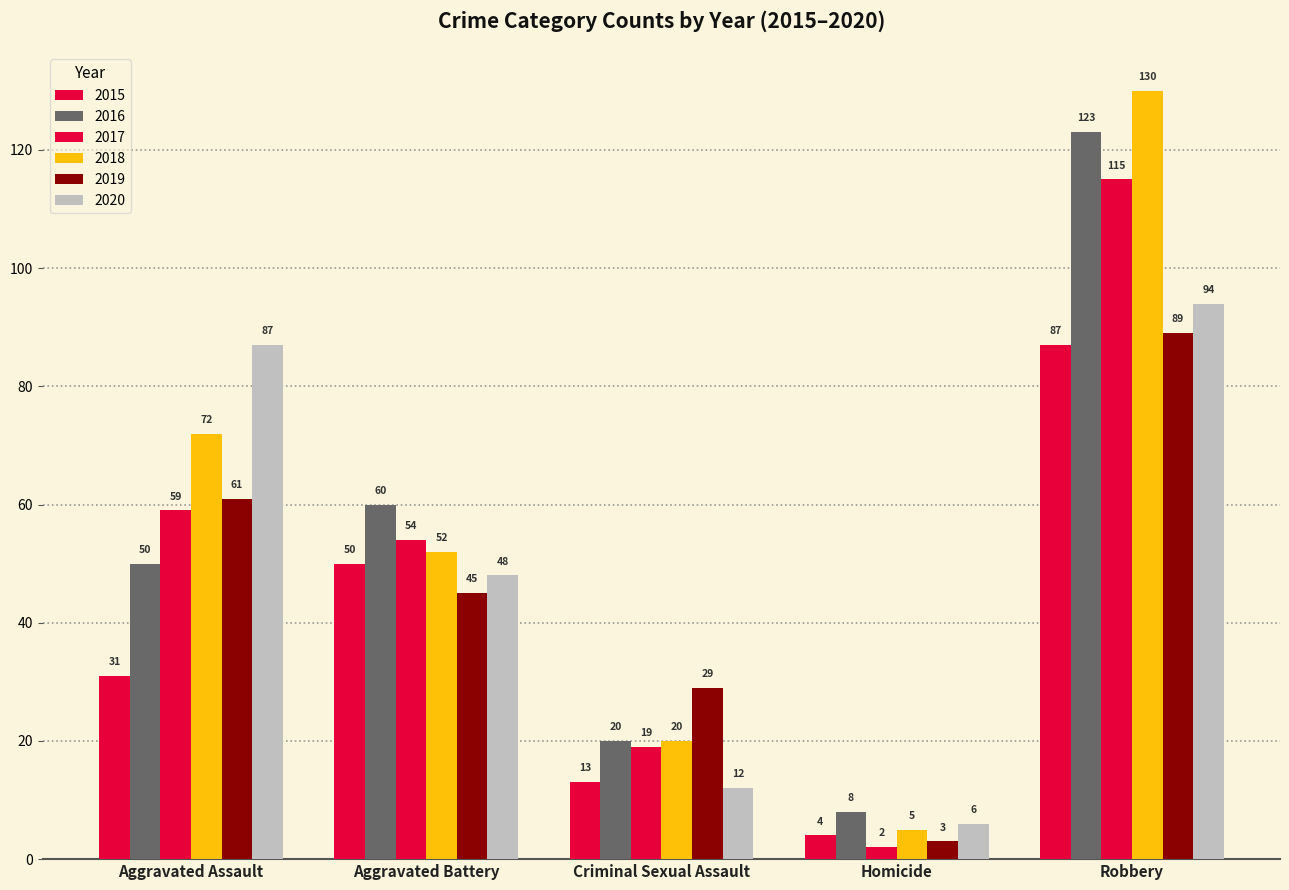

How many bars are there in each group?

6